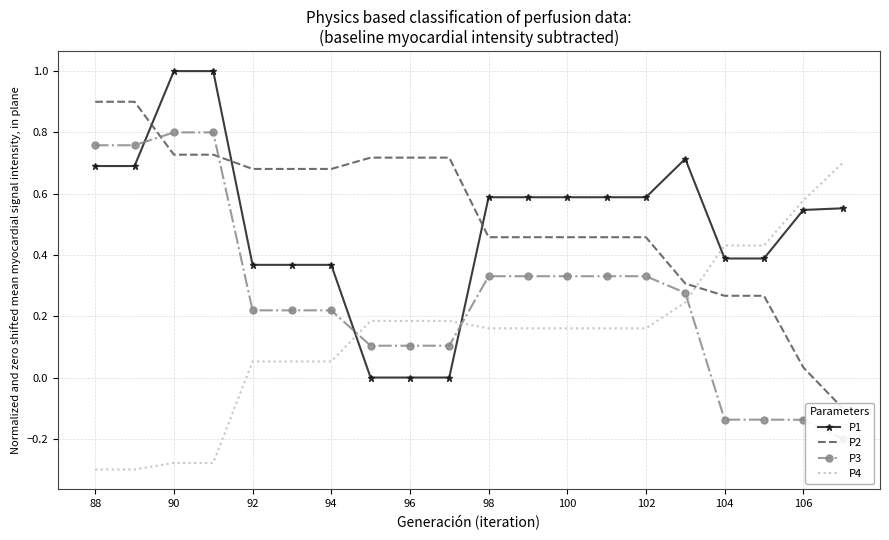

True or false: P4 and P1 cross at least once.

True